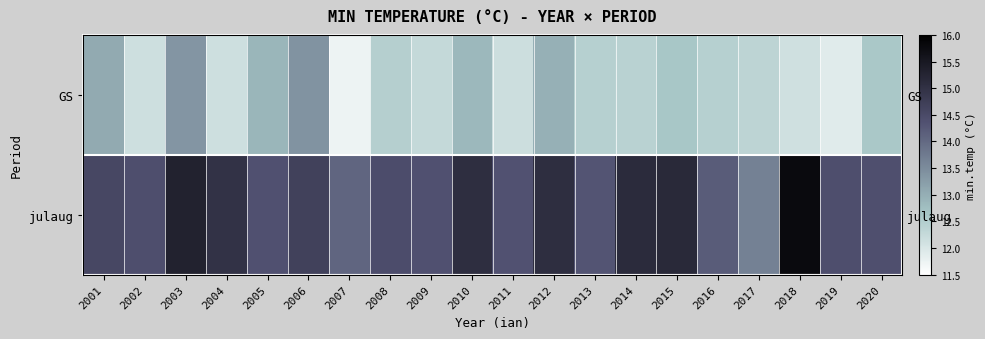

Rank the series by their average value, from lowest to highest.

GS, julaug